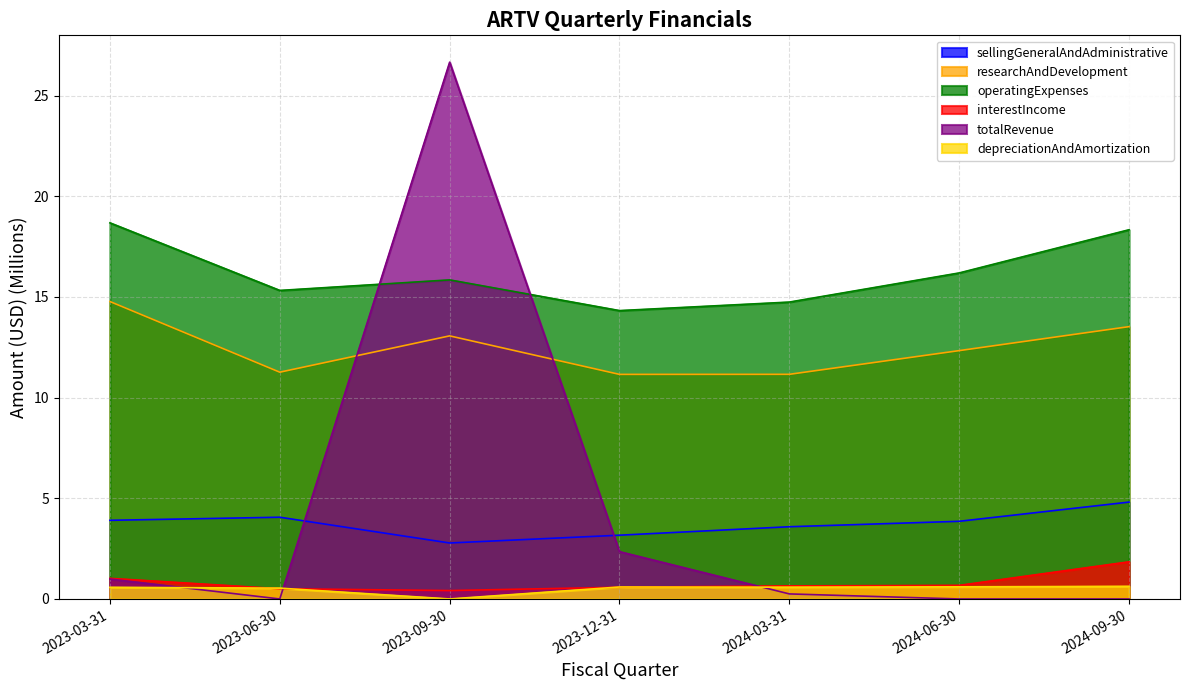

What is the average value of the operatingExpenses series?

16.2